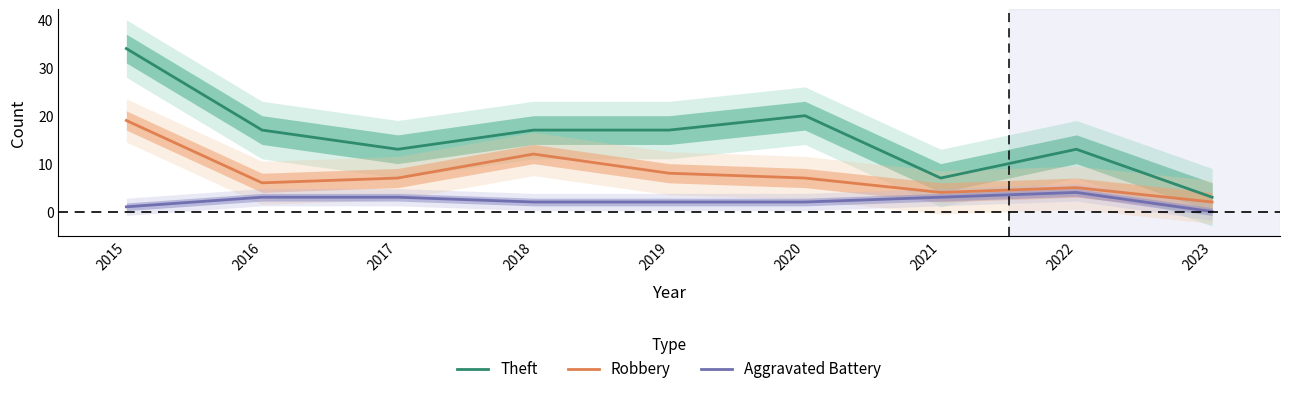

At which category does Theft reach its first local valley?

2017